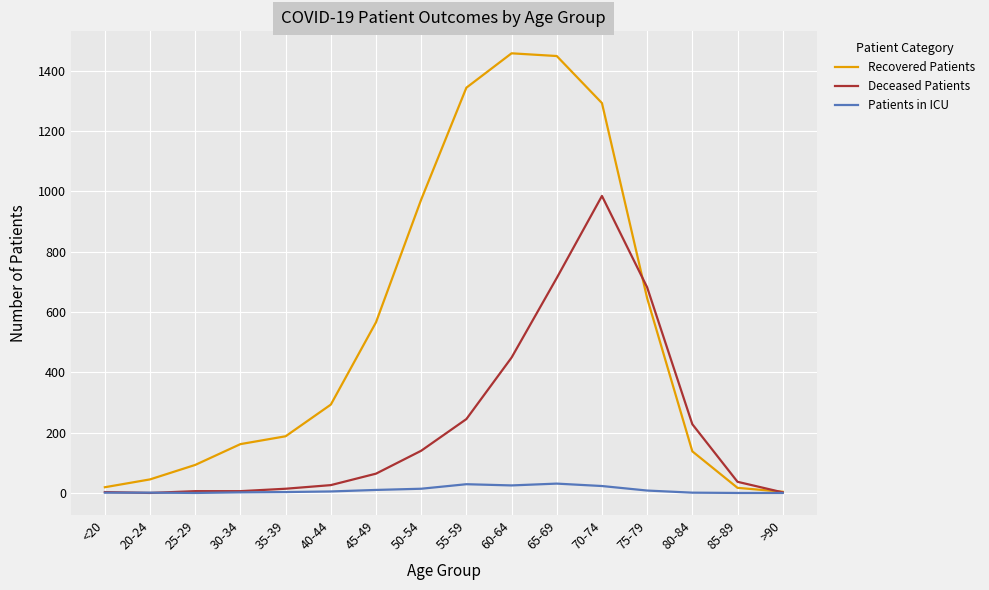

The Deceased Patients series shows 682 at 75-79. True or false?

True